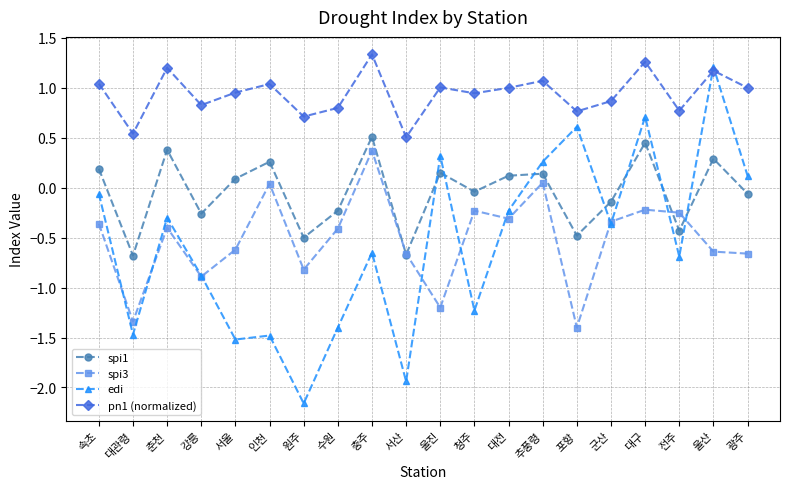

What is the label of the 9th point from the right?

청주